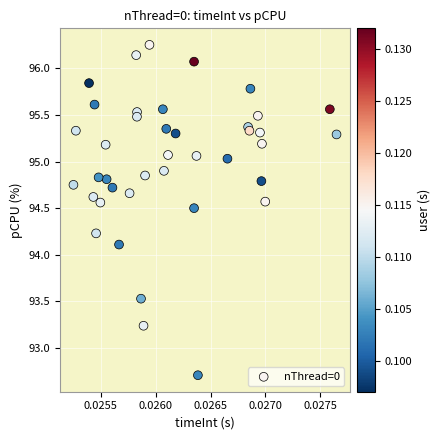

What Y value in the scatter plot is closest to 94?

94.1